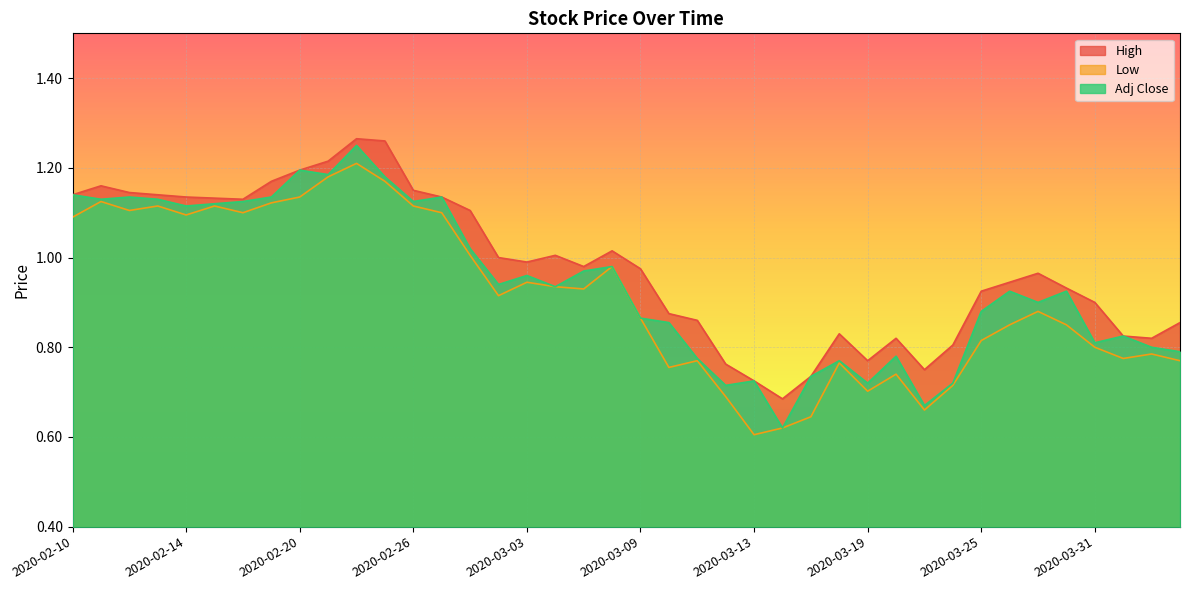

At how many categories does at least one series exceed 0?

40